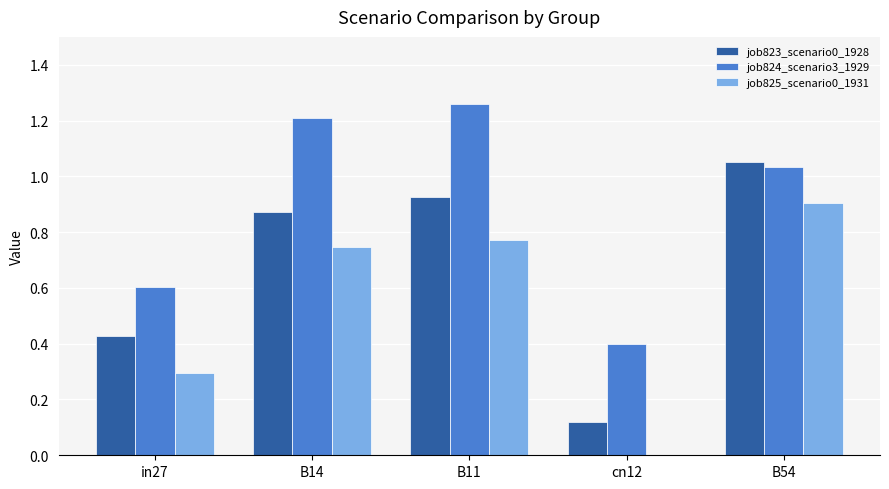

What is the total value across all series at cn12?

0.5